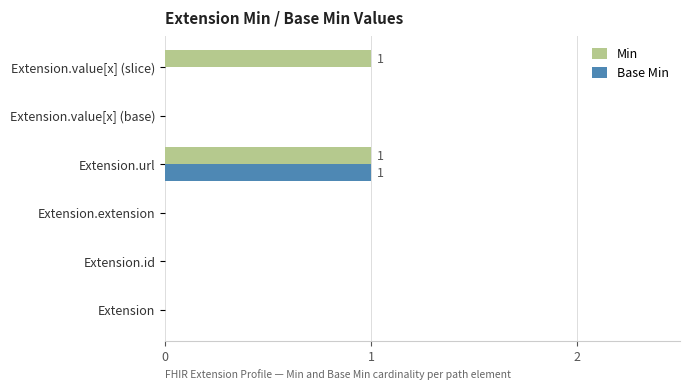

Which series changed the most between Extension and Extension.value[x] (slice)?

Min